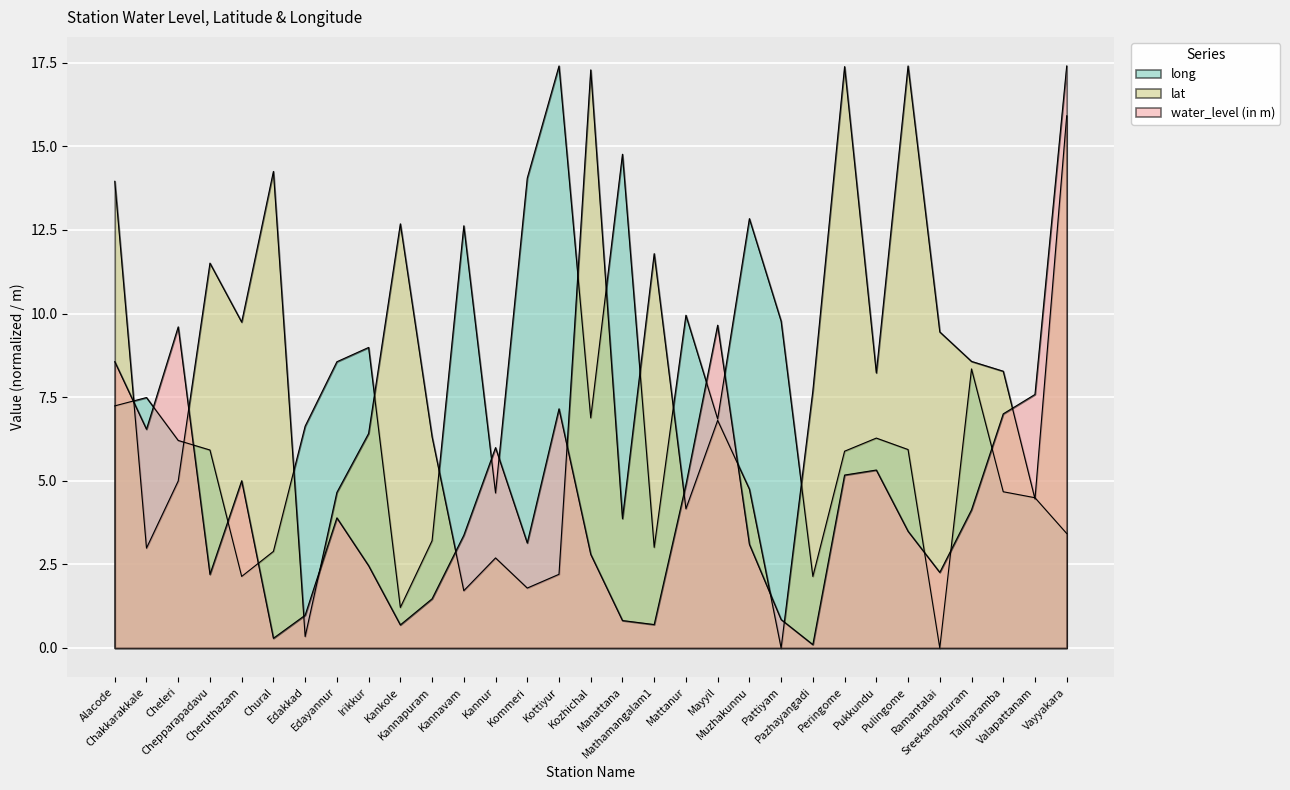

Which category has the highest value in the water_level (in m) series?

Vayyakara